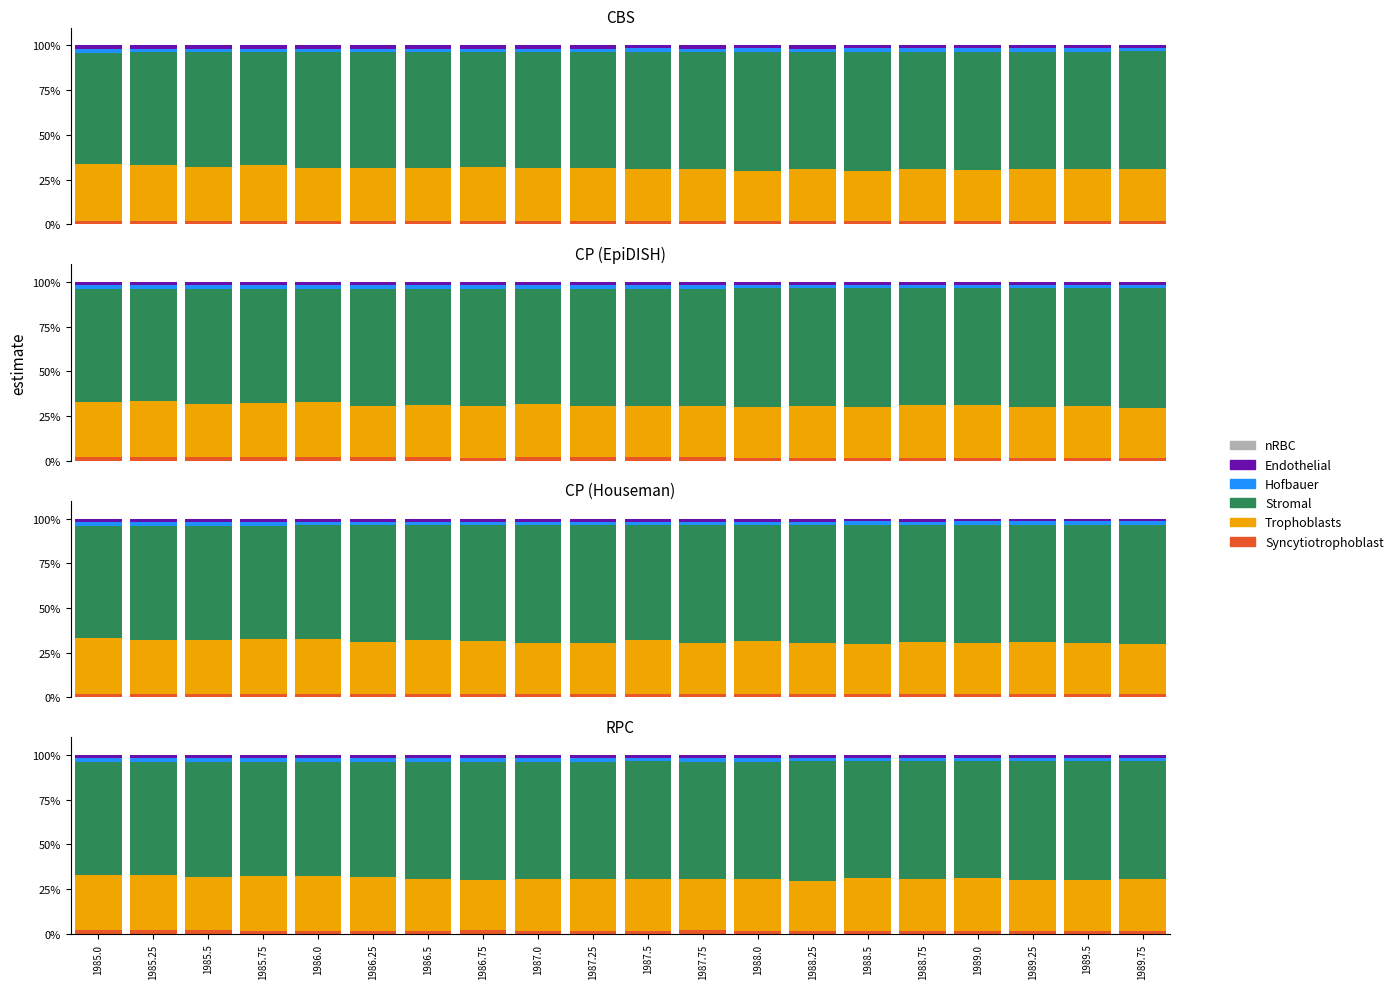

Reading left to right, list all the values displayed in this chart.

from raw data: 2.0	2.0	2.0	1.9	1.9	1.9	1.9	1.9	1.9	1.9	1.8	1.9	1.8	1.8	1.8	1.8	1.8	1.8	1.7	1.7
raw data: 30.8	31.0	29.7	30.7	30.2	29.9	29.1	28.4	28.7	28.6	28.8	28.9	29.0	28.0	29.3	28.9	29.2	28.3	28.3	28.9
col_3: 63.1	63.0	64.4	63.5	64.1	64.4	65.3	65.9	65.6	65.8	65.8	65.5	65.5	66.7	65.3	65.9	65.5	66.4	66.6	66.0
col_4: 2.3	2.2	2.2	2.1	2.1	2.0	2.0	2.0	2.0	2.0	1.9	1.9	2.0	1.9	1.9	1.8	1.9	1.9	1.8	1.8
col_5: 1.9	1.8	1.8	1.7	1.7	1.8	1.8	1.7	1.8	1.7	1.7	1.7	1.7	1.7	1.7	1.6	1.7	1.6	1.6	1.6